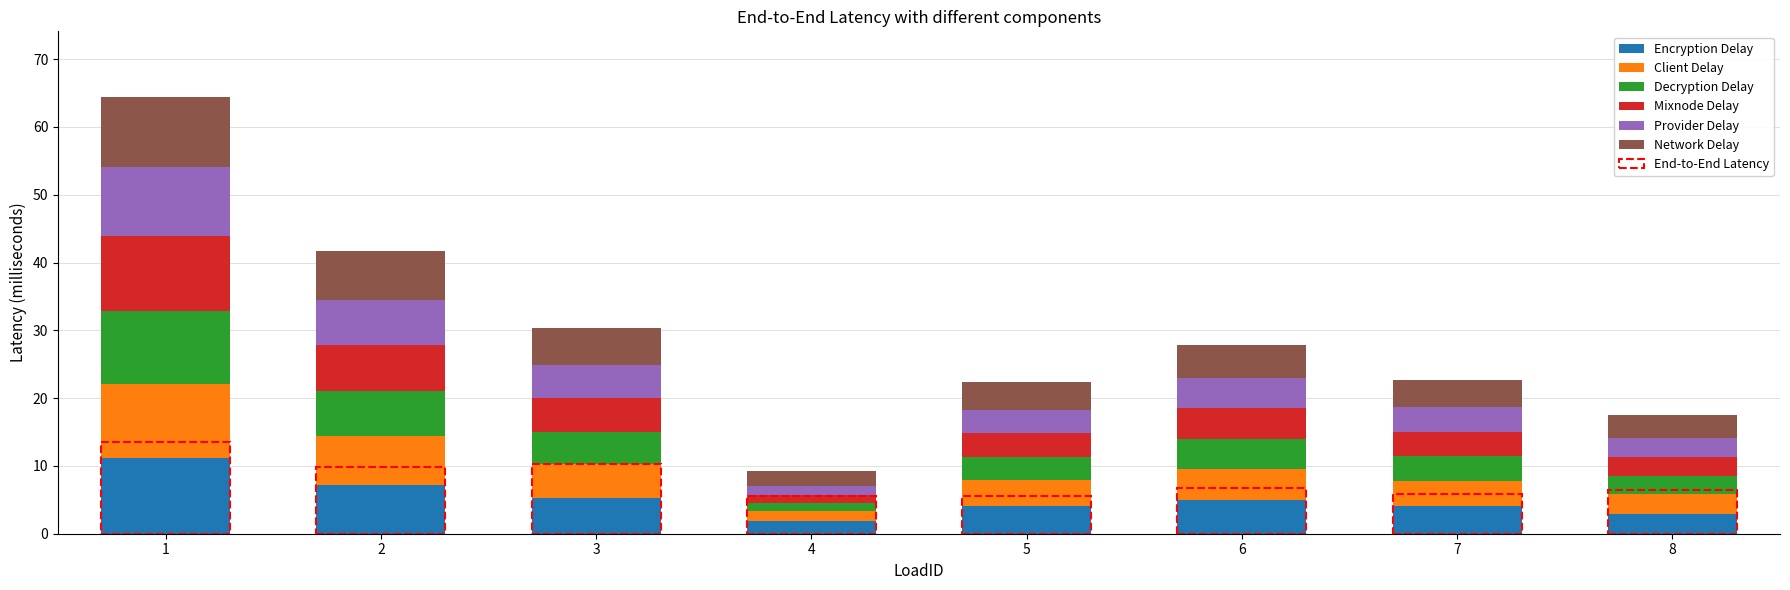

True or false: Encryption Delay has a value of 1.9 at 4.

True